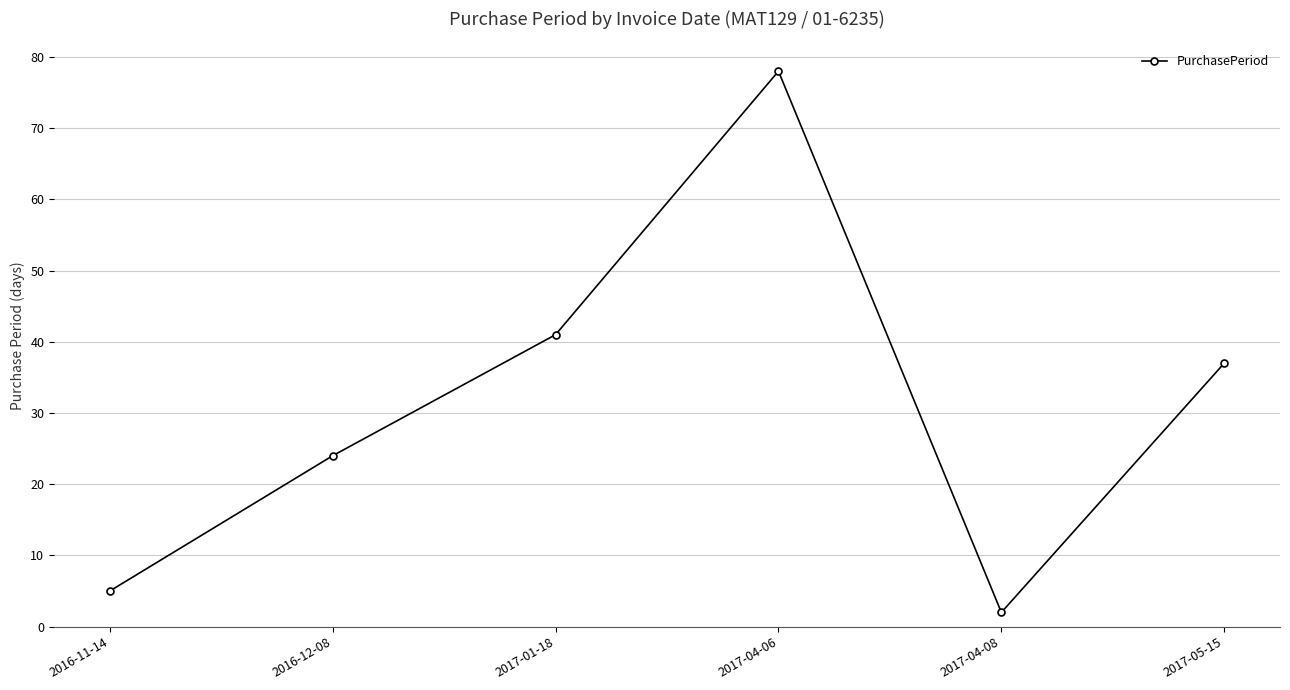

What position from the left is 2017-04-06?

4